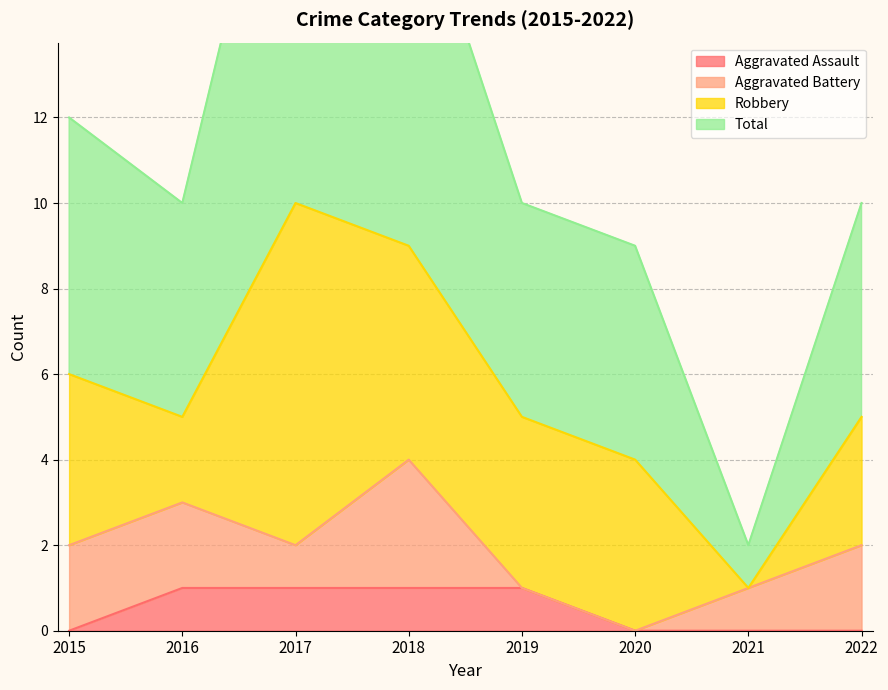

The value of Total at 2016 is 16. True or false?

False